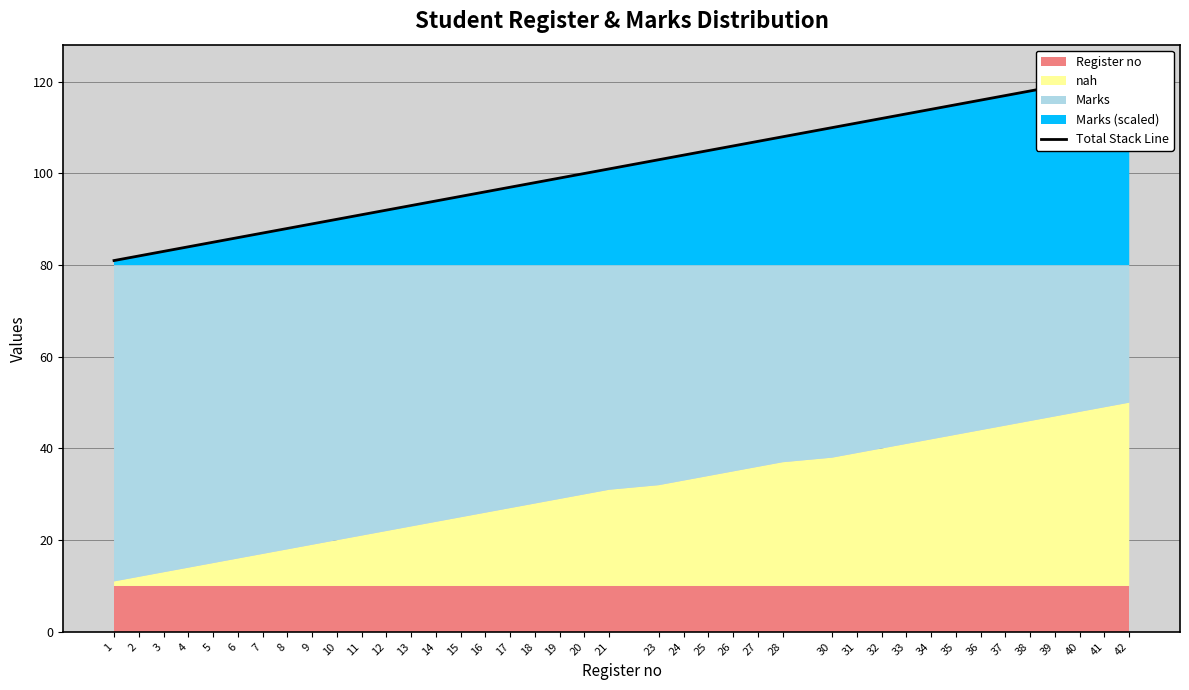

True or false: the data shows 165 at 37.

False